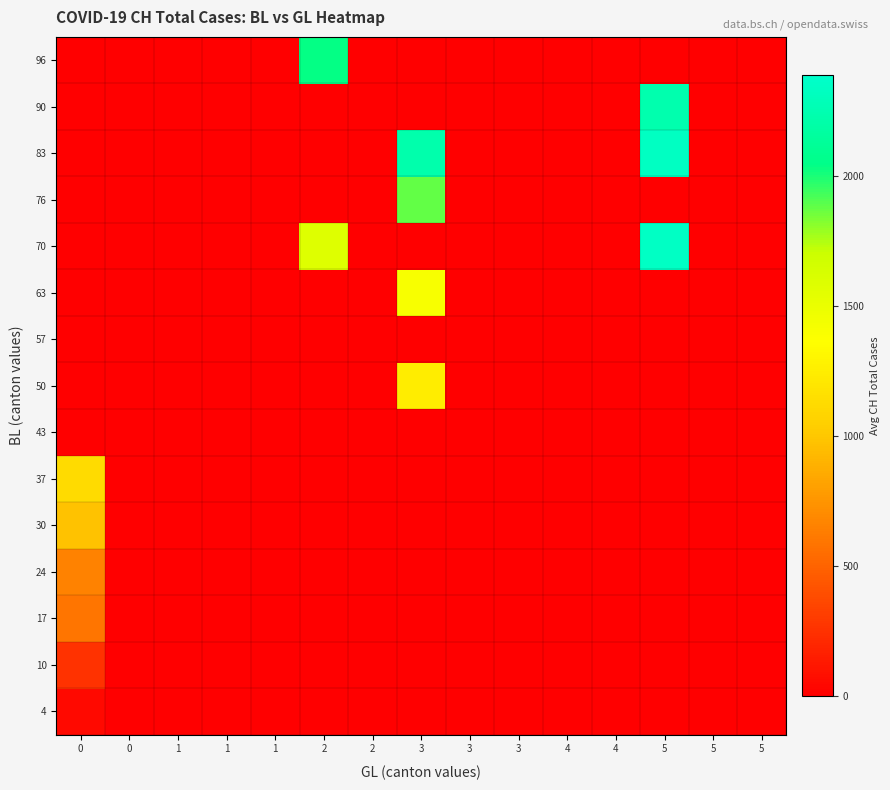

Count the number of categories in the chart.

15